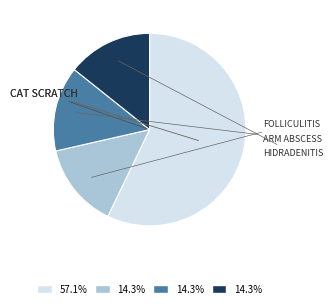

Is there any slice that represents more than half of the pie?

Yes